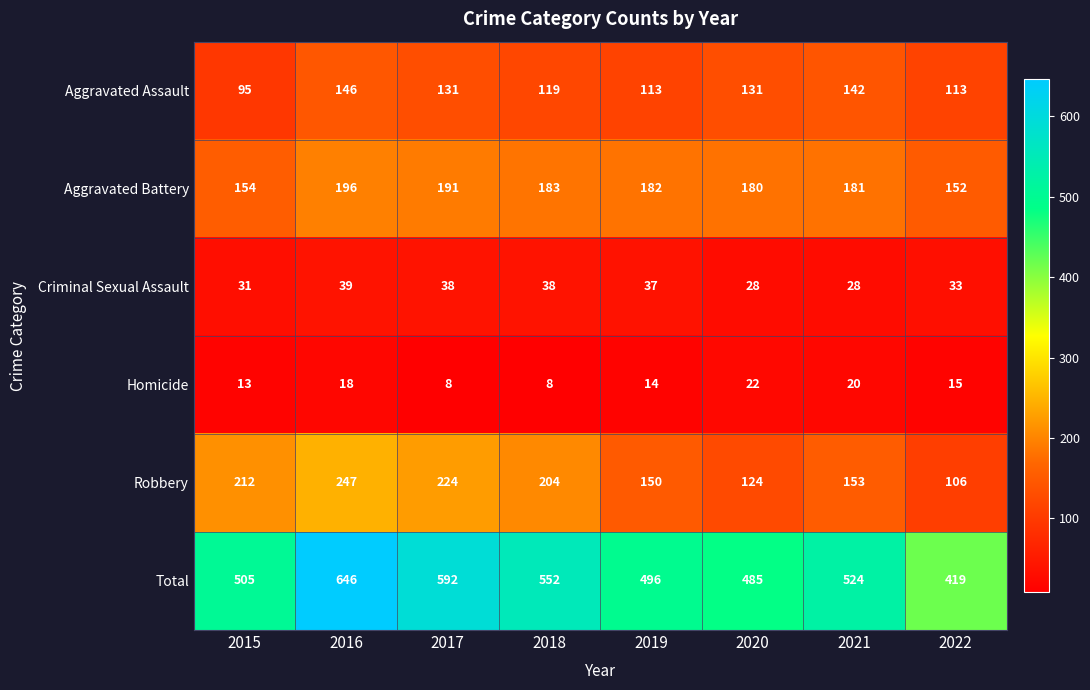

What is the smallest value displayed?

8